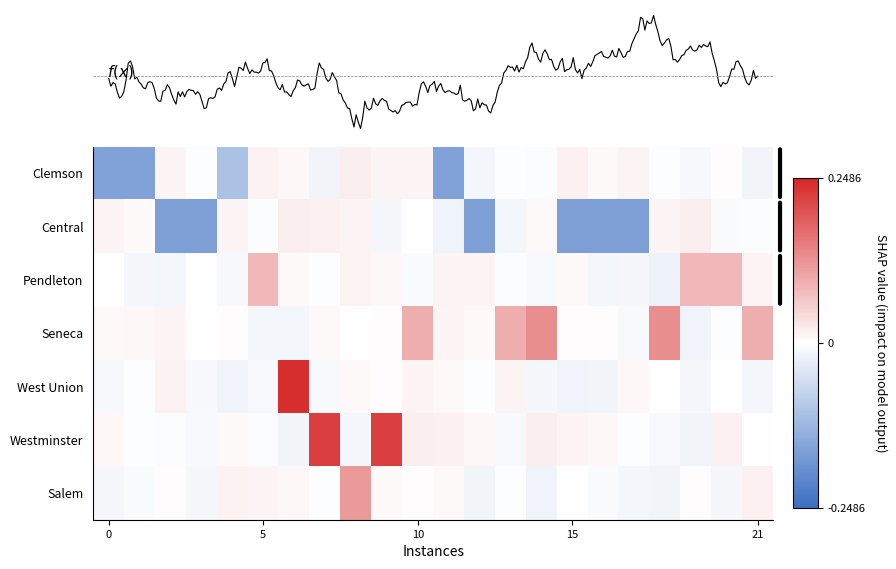

Is it true that Salem equals 0.0 at 10?

True